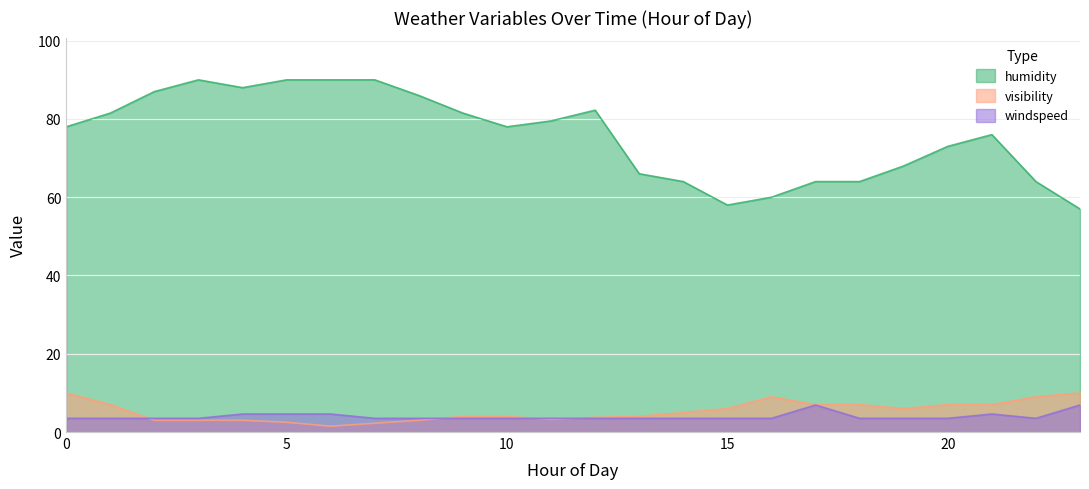

Between 11 and 15, which series saw the biggest shift?

humidity